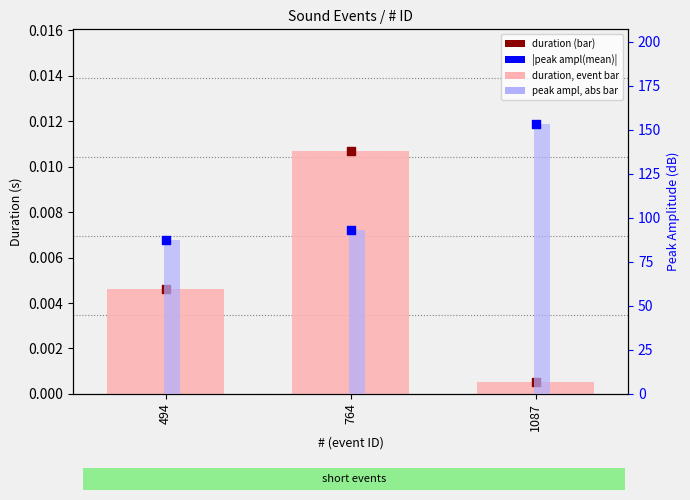

At which category is the sum across all series the highest?

1087